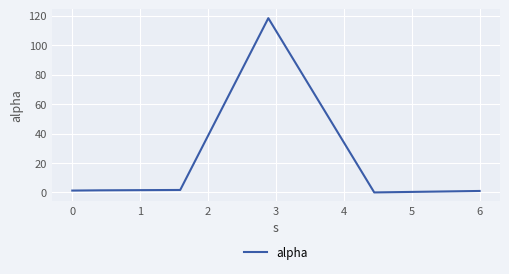

What is the sum of all values?

123.7